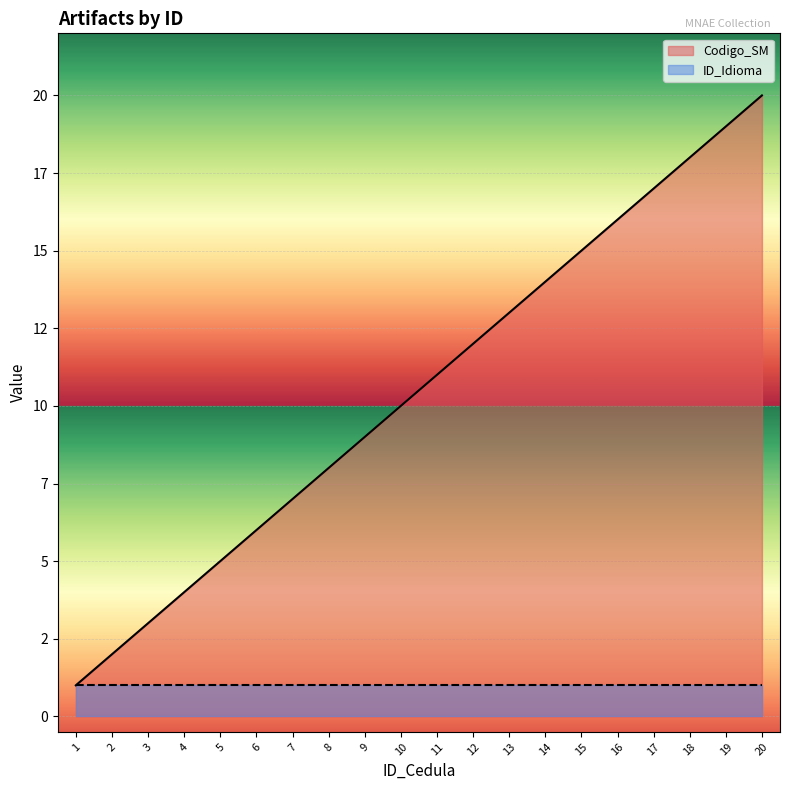

What is the difference between the values at 15 and 8?

7